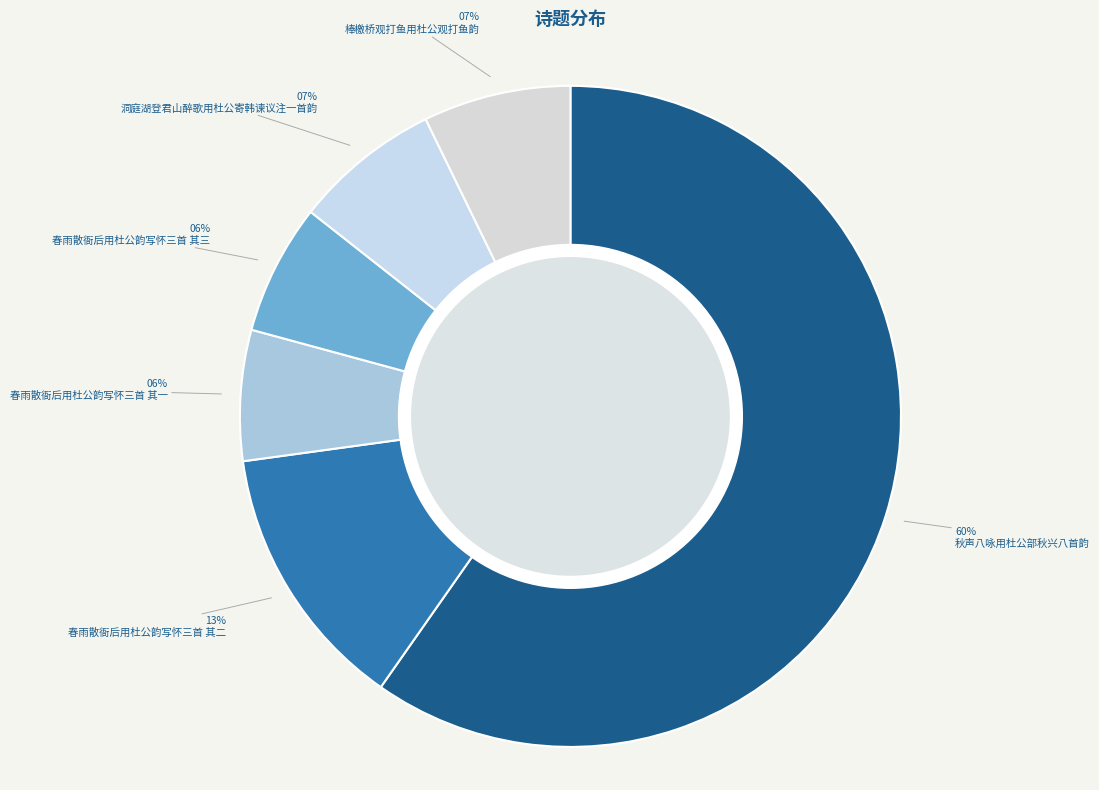

How many segments does this pie chart have?

6